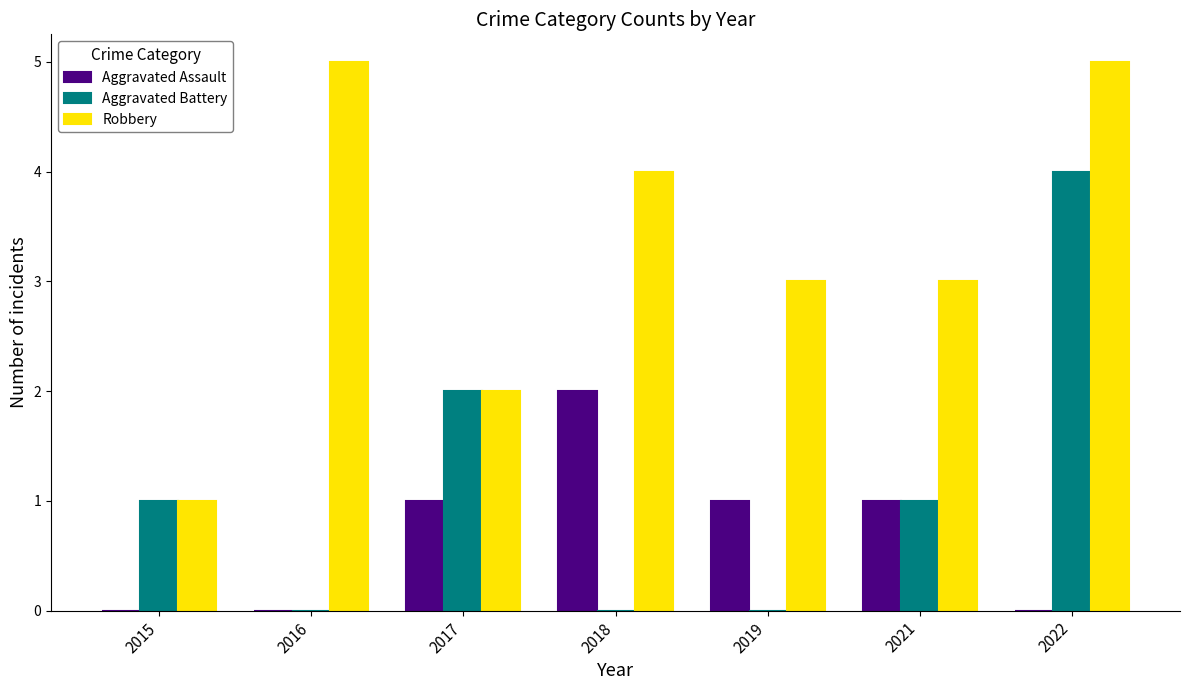

What is the maximum value shown in the chart?

5